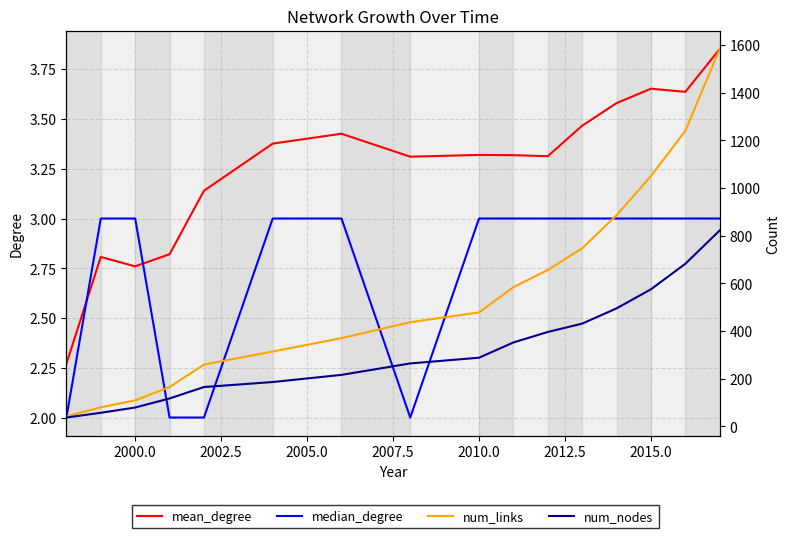

What is the value of the num_links point at the 6th from the left?

314.0